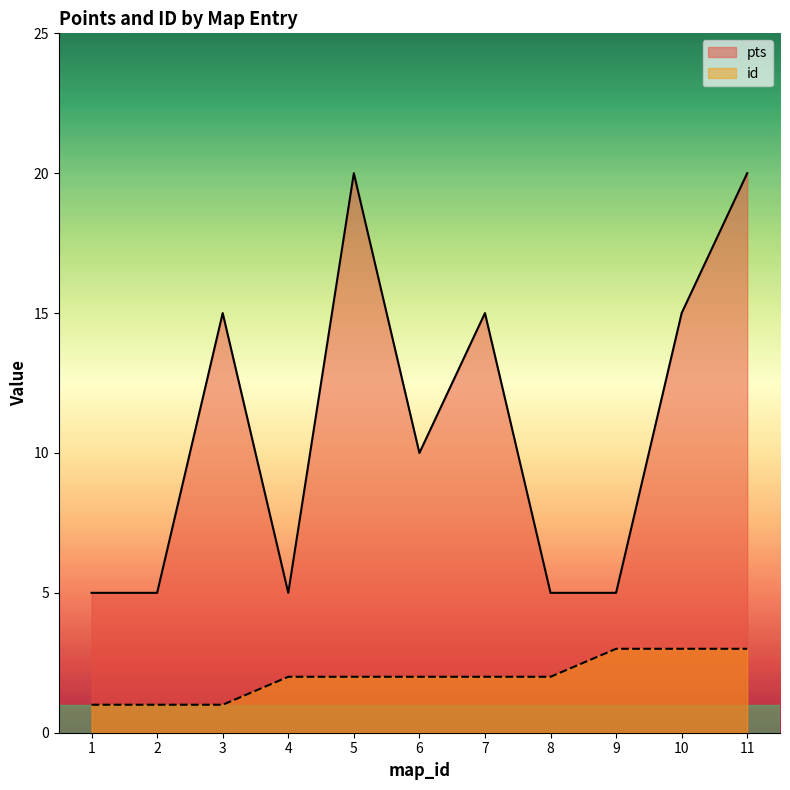

Which category has the lowest value in the id series?

1